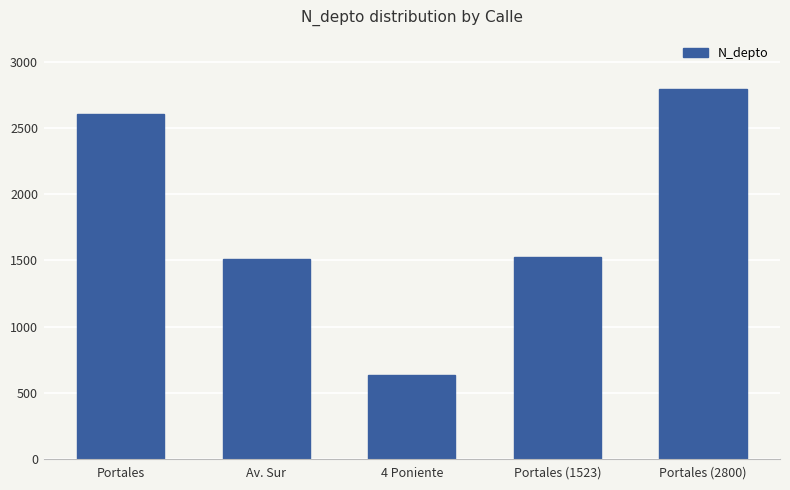

Approximately how many times larger is the value at Portales (2800) compared to Portales (1523)?

1.8